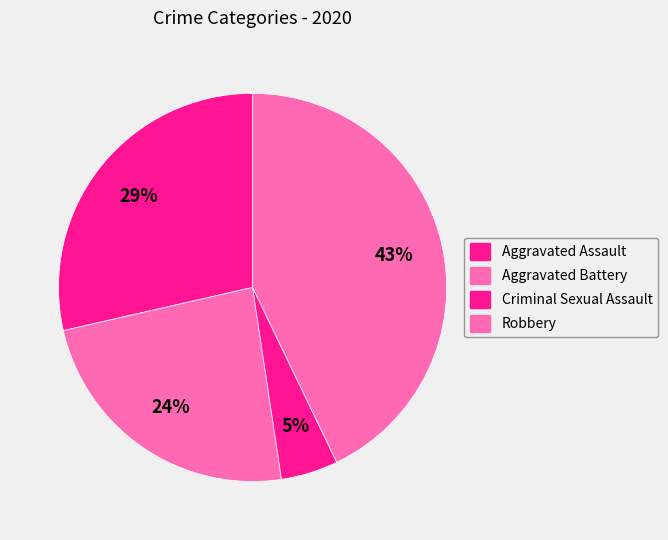

The Aggravated Assault slice represents 29% of the pie. True or false?

True